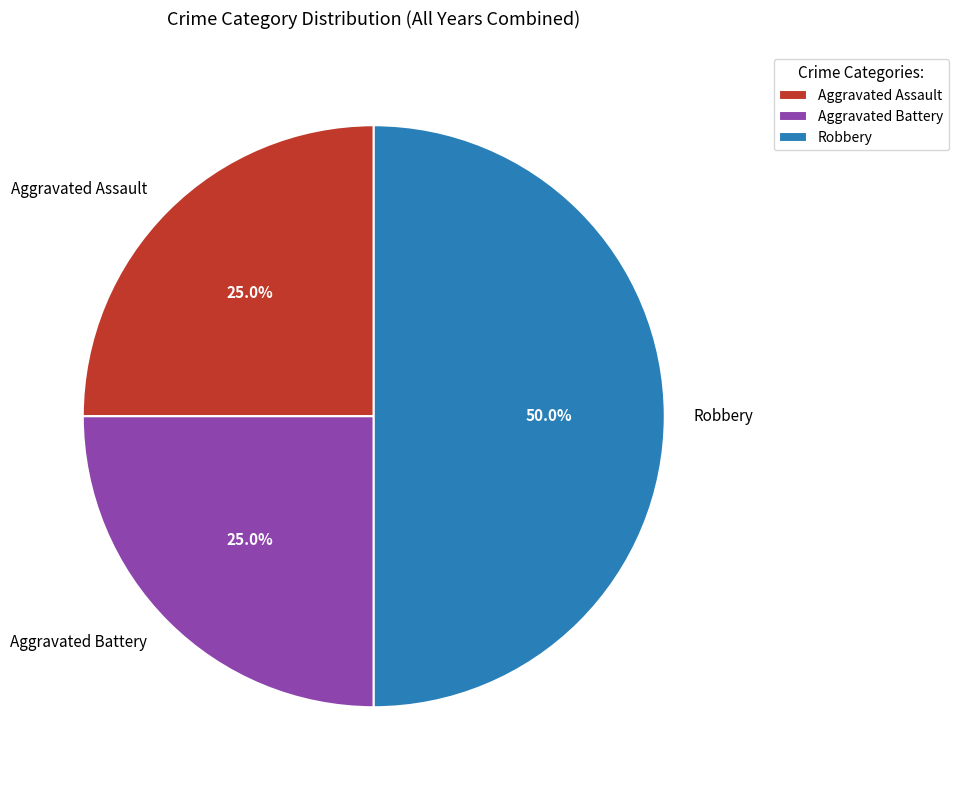

What percentage do Aggravated Assault and Aggravated Battery together represent?

50.0%